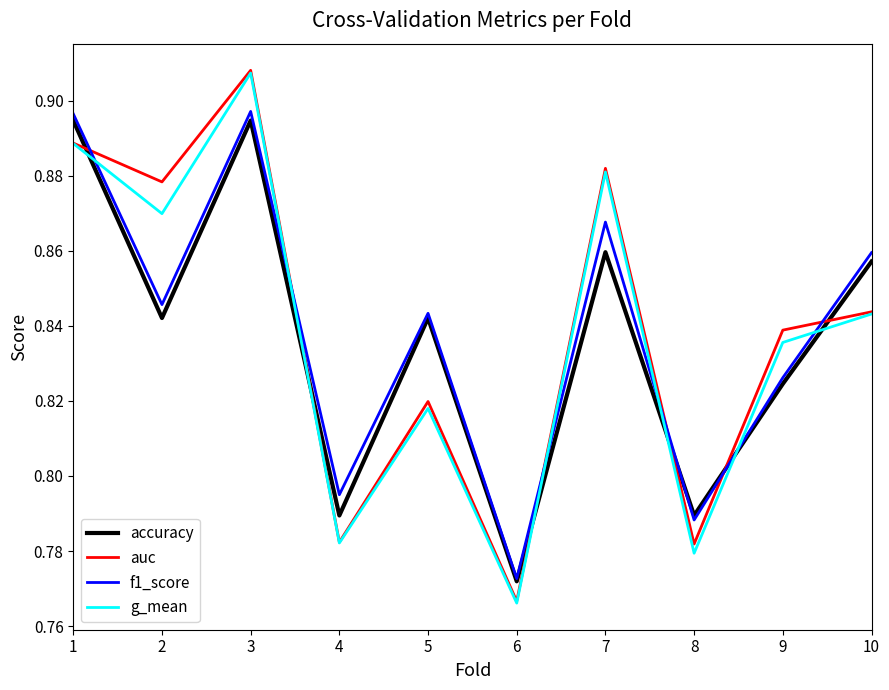

Where do auc and accuracy first cross each other?

1 and 2